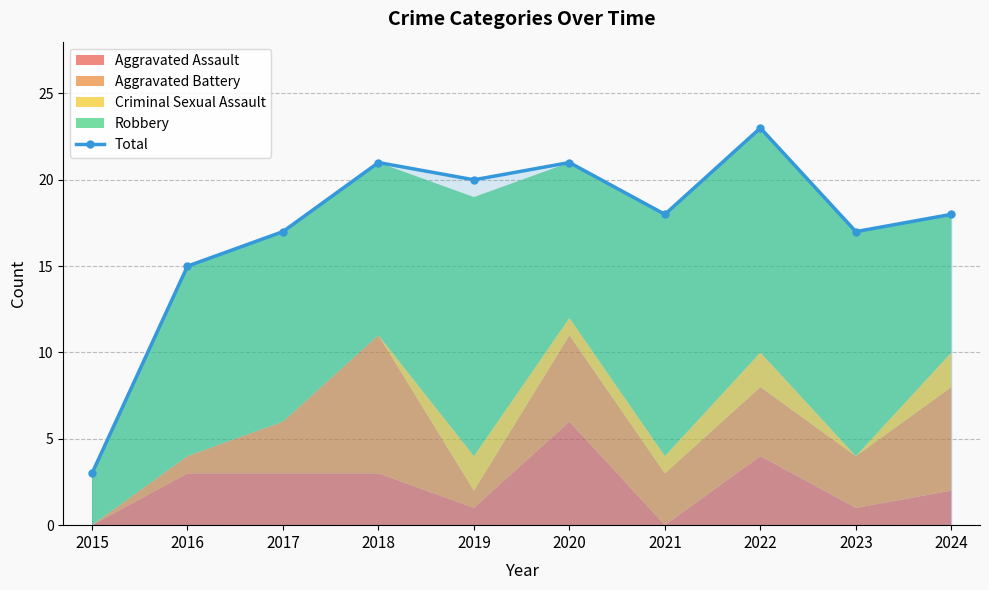

At which label is the value closest to 13?

2016